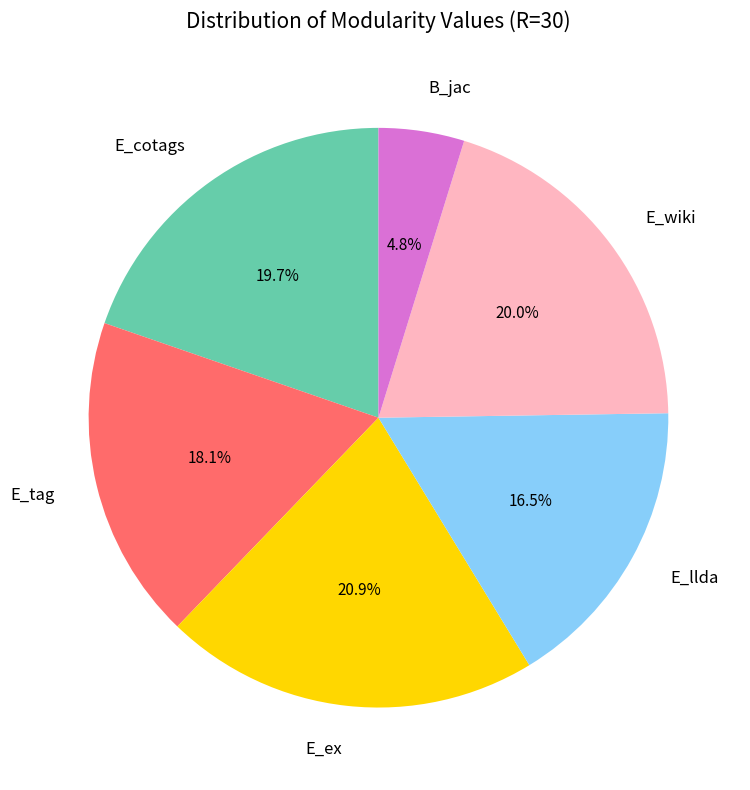

Which slice is the smallest?

B_jac